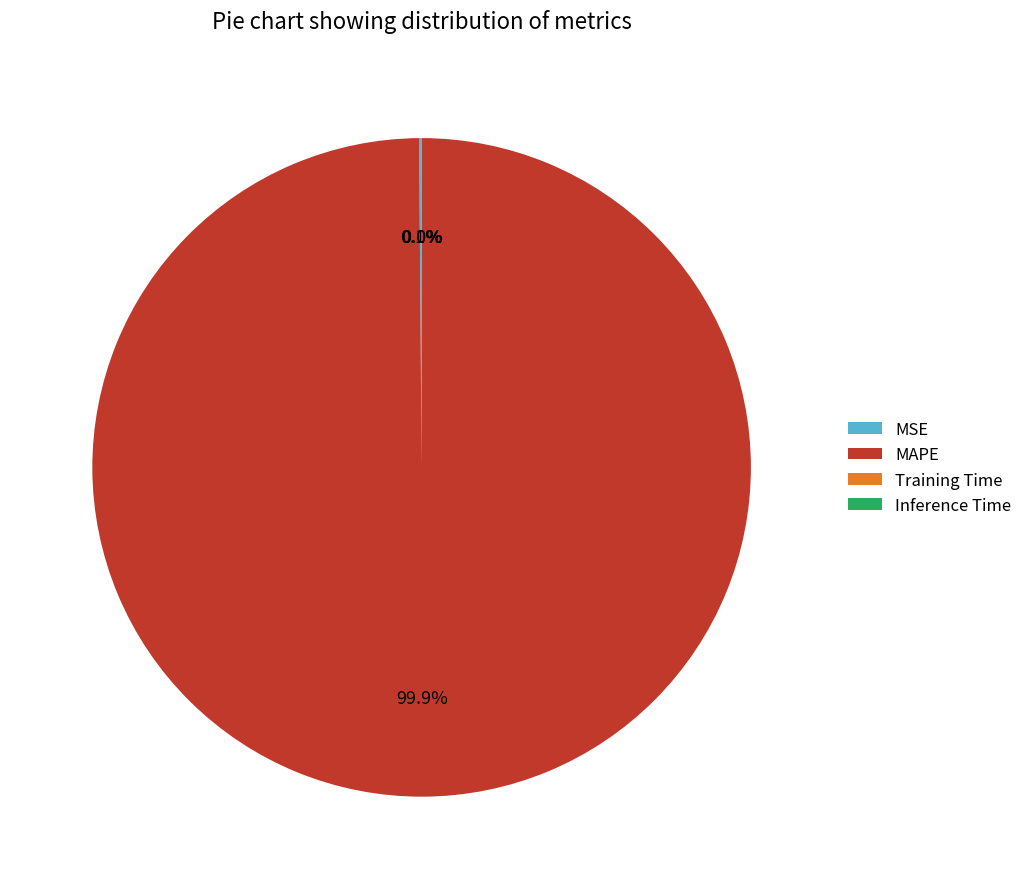

Does any single category account for the majority?

Yes